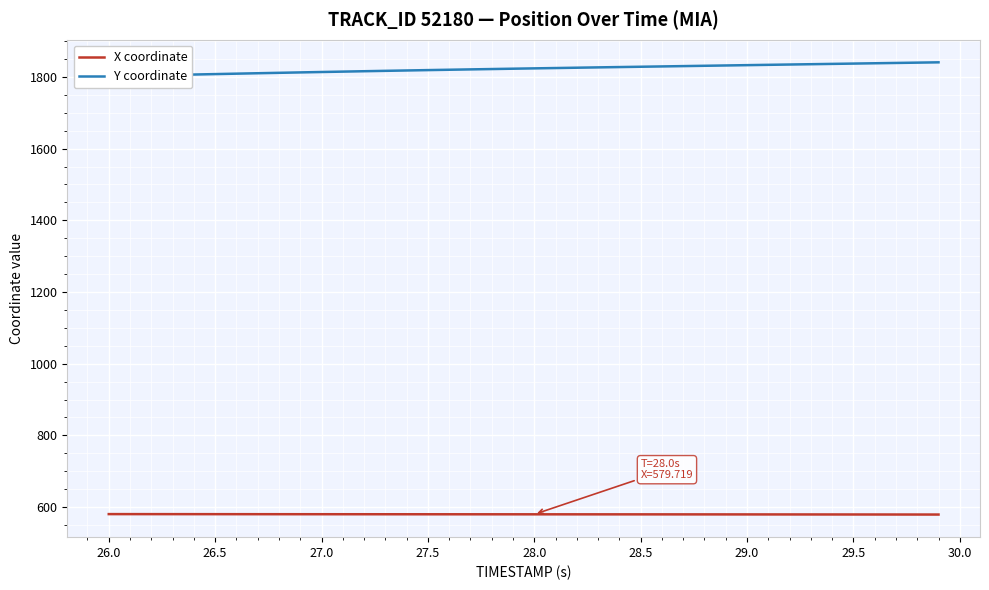

How many data points does each series have?

40